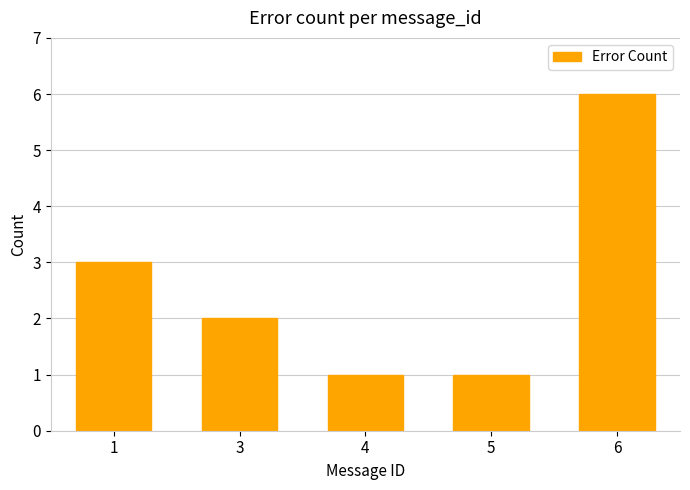

What is the change in value from 1 to 4?

-2